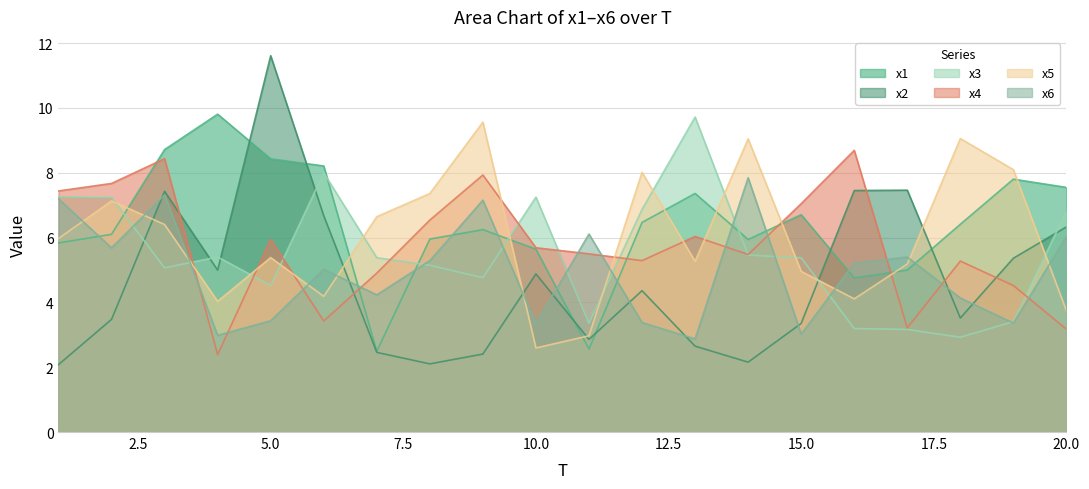

After their last crossing, which series has the higher values: x5 or x3?

x3